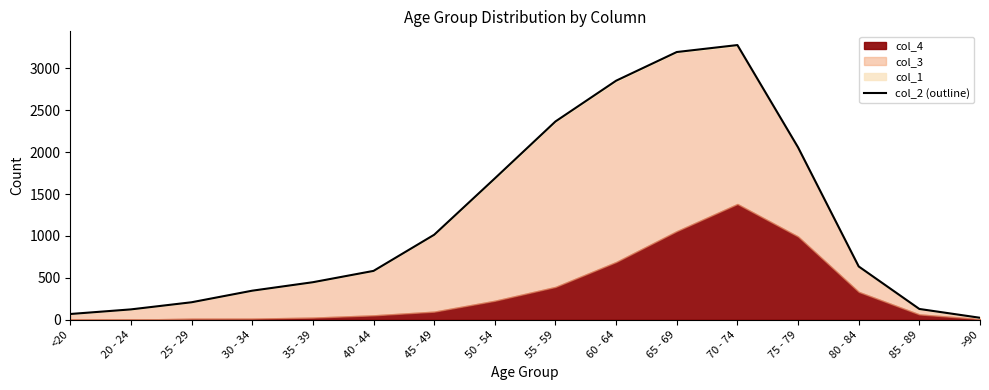

How many points are higher than both their immediate neighbors (excluding endpoints)?

1